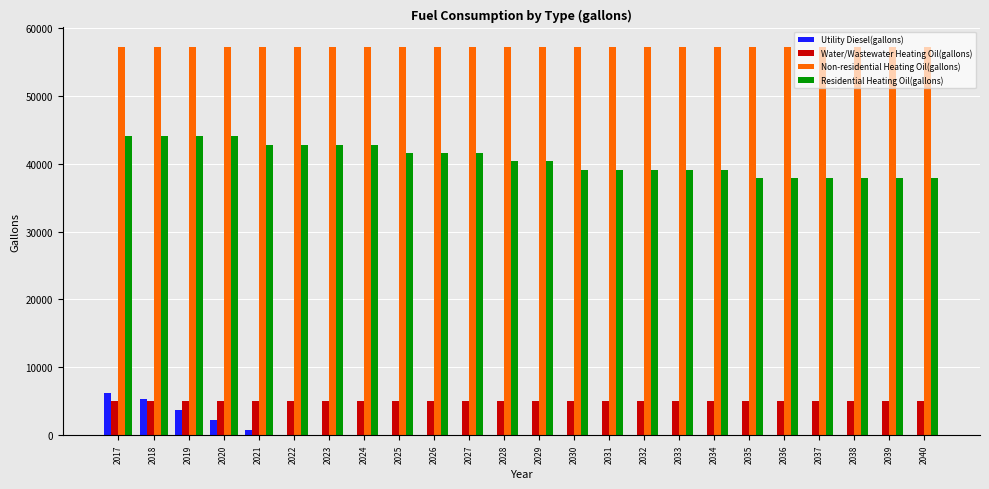

What is the sum of the Water/Wastewater Heating Oil(gallons) values at 2035 and 2023?

10105.4